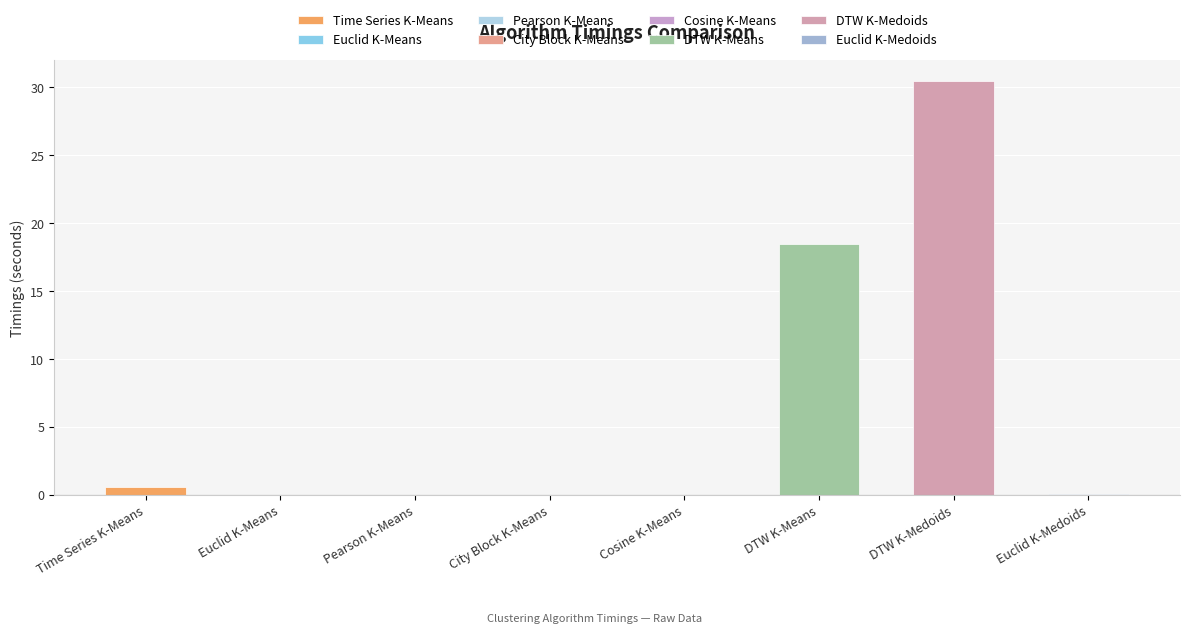

Is it true that the value at Euclid K-Means is 0.0?

False